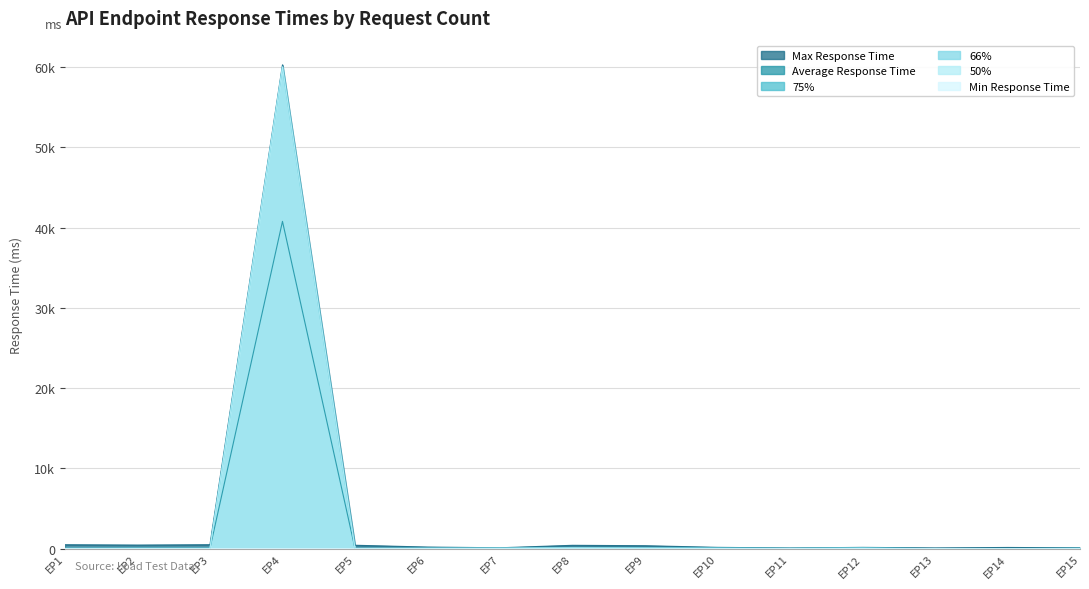

How many values in the 66% series are below 60?

7